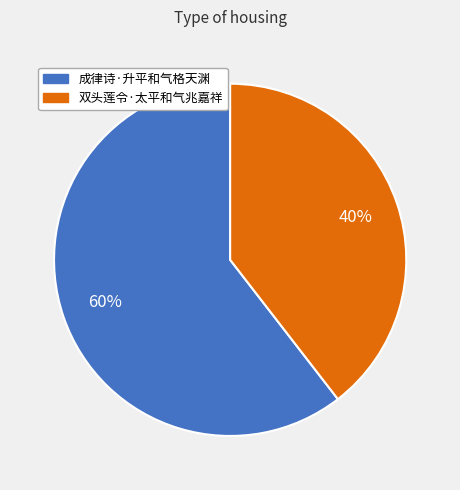

Which slice is the smallest?

双头莲令·太平和气兆嘉祥